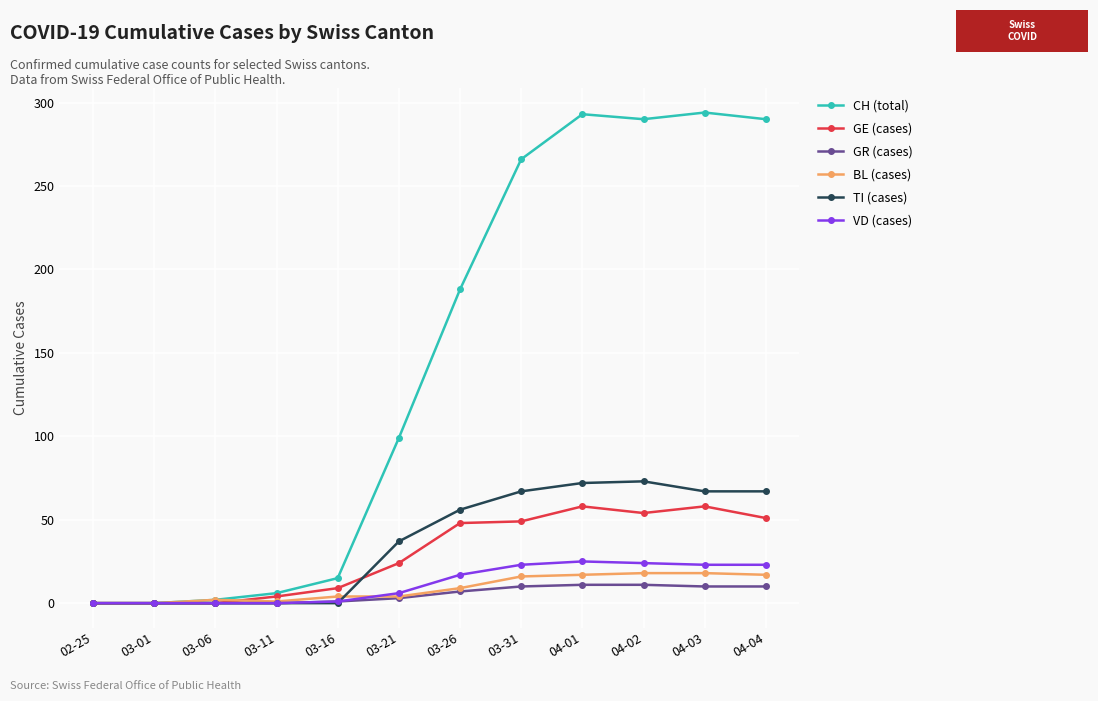

What is the sum of the BL (cases) values at 02-25 and 04-03?

18